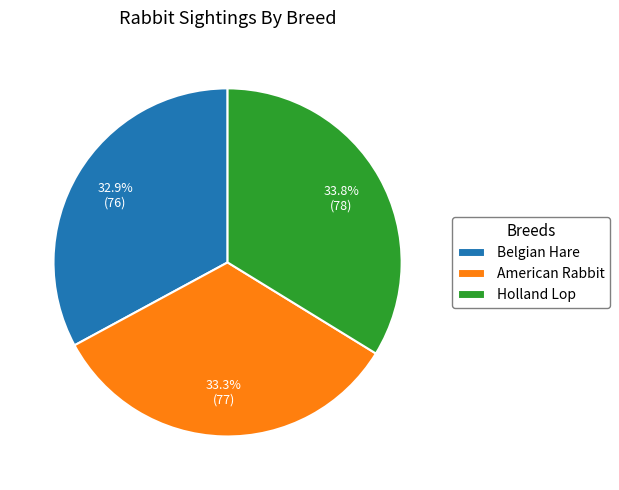

Approximately how many times larger is the value at American Rabbit compared to Holland Lop?

1.0